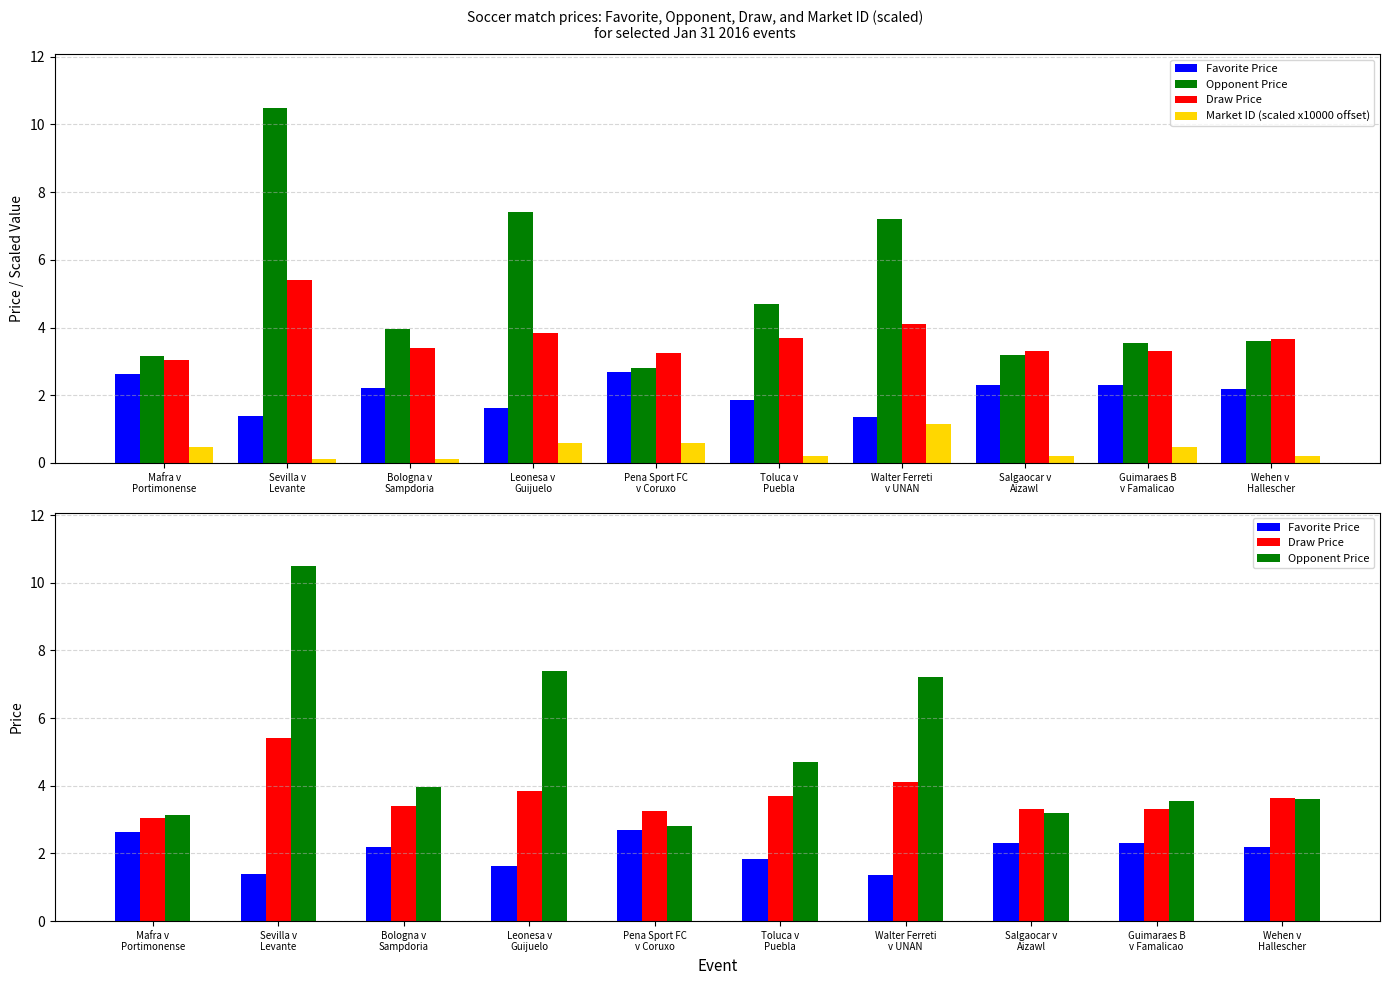

What is the average value of the Favorite Price series?

2.1